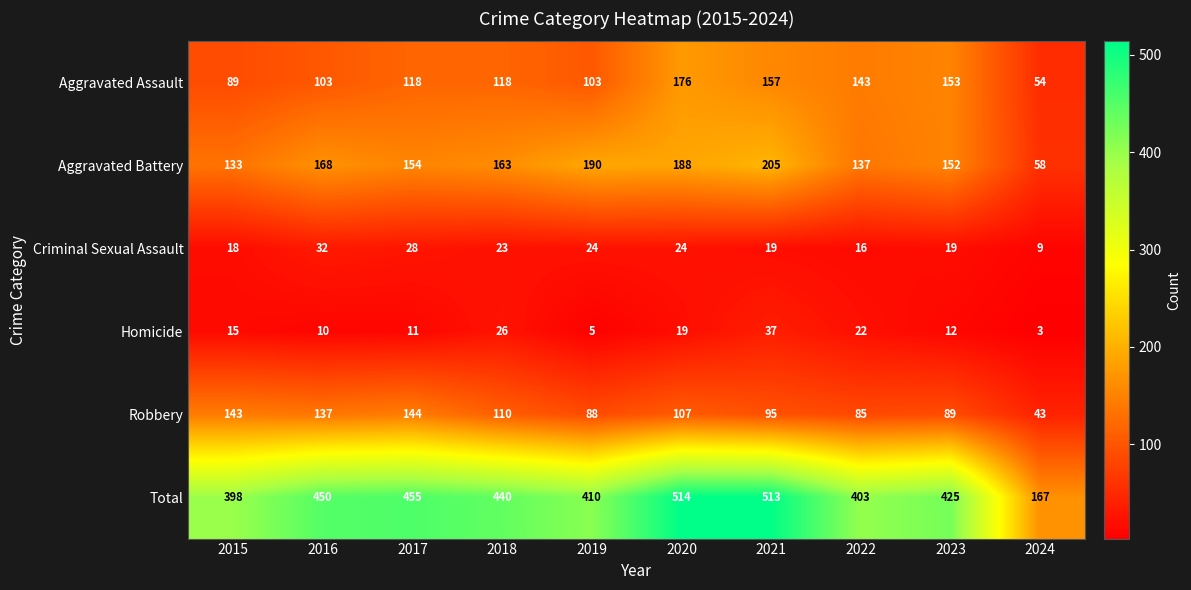

Rank the series by their maximum value, from lowest to highest.

Criminal Sexual Assault, Homicide, Robbery, Aggravated Assault, Aggravated Battery, Total